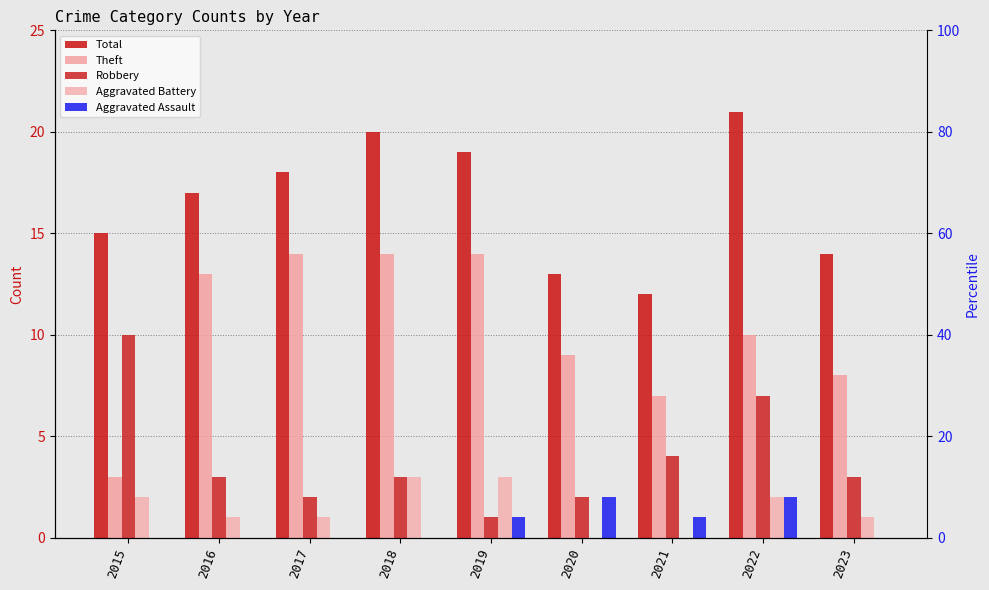

What is the average value of the Total series?

17